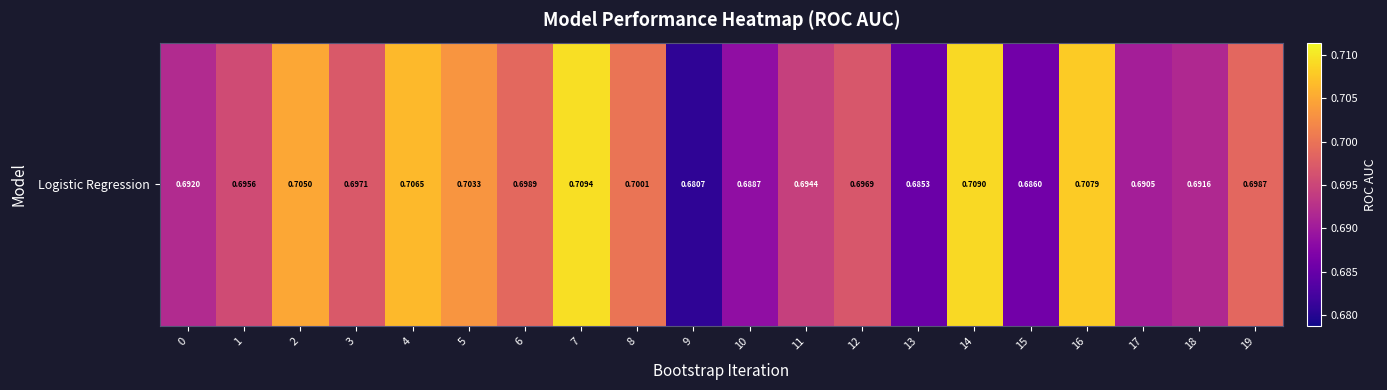

List the labels in order of value, smallest first.

9, 13, 15, 10, 17, 18, 0, 11, 1, 12, 3, 19, 6, 8, 5, 2, 4, 16, 14, 7